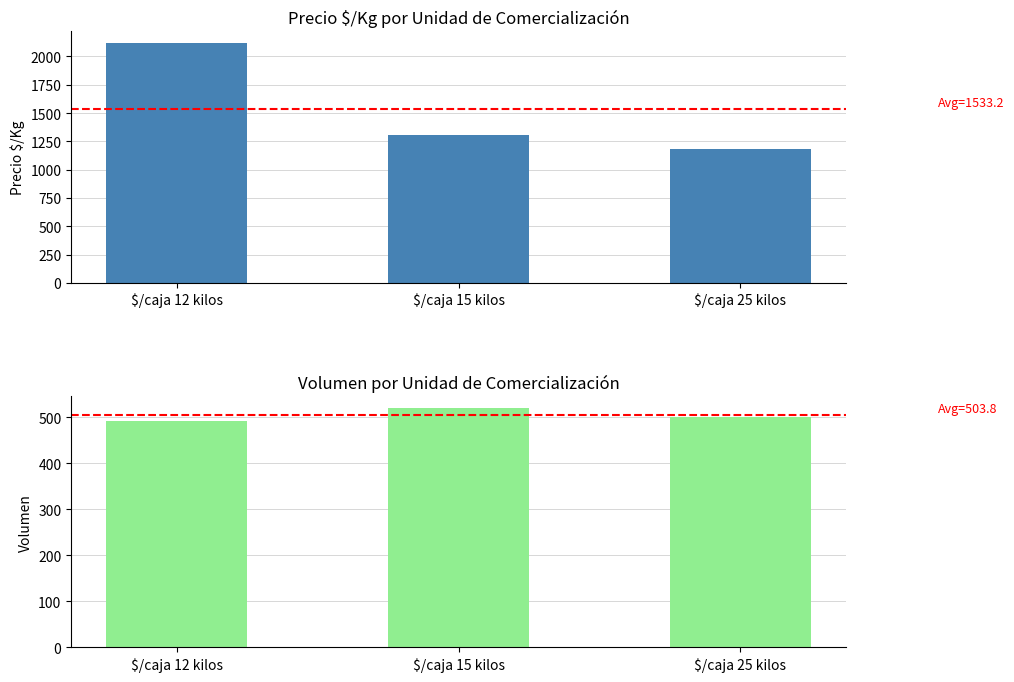

What is the total value across all series at $/caja 25 kilos?

1680.0